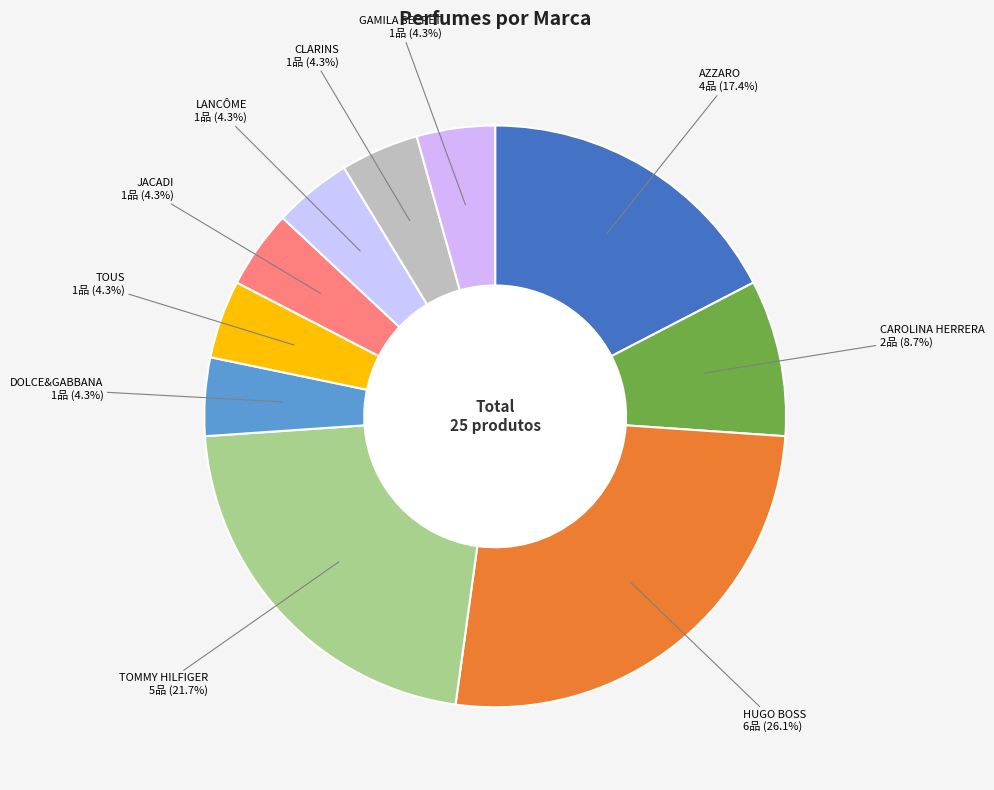

How many segments does this pie chart have?

10